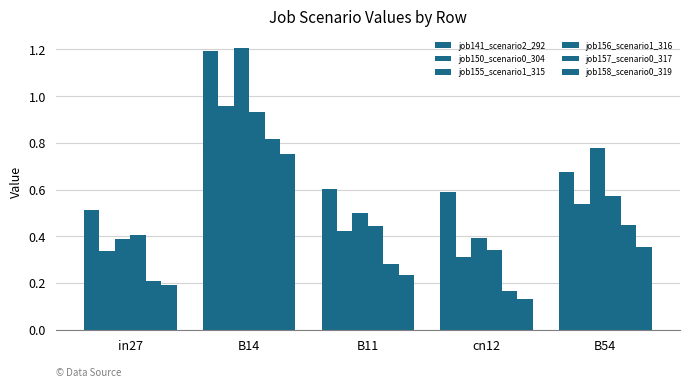

What is the average value of the job150_scenario0_304 series?

0.5